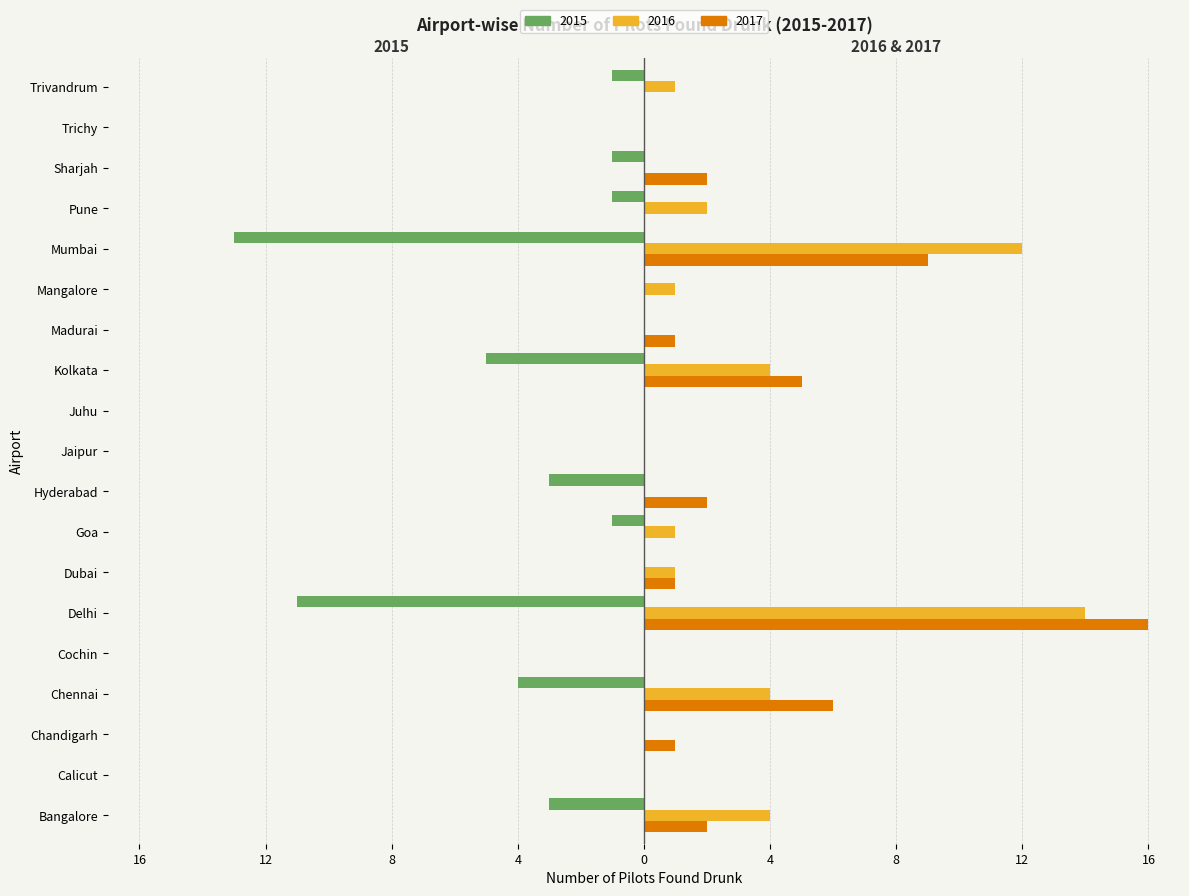

What is the sum of the 2015 values at Delhi and Juhu?

-11